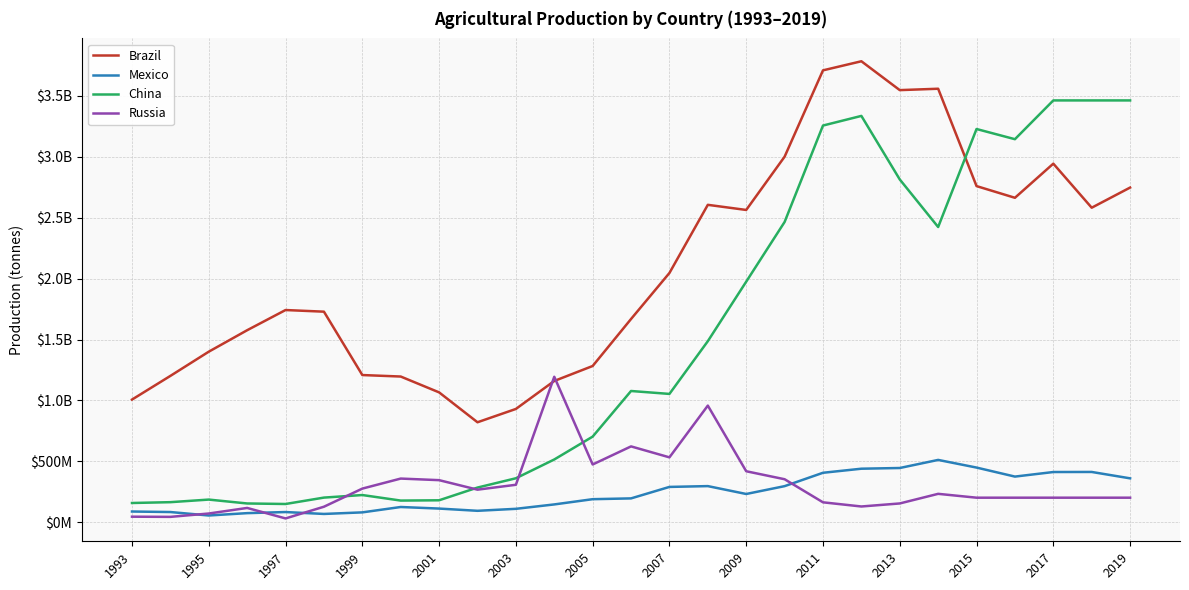

What are all the series names shown in the legend?

Brazil, Mexico, China, Russia